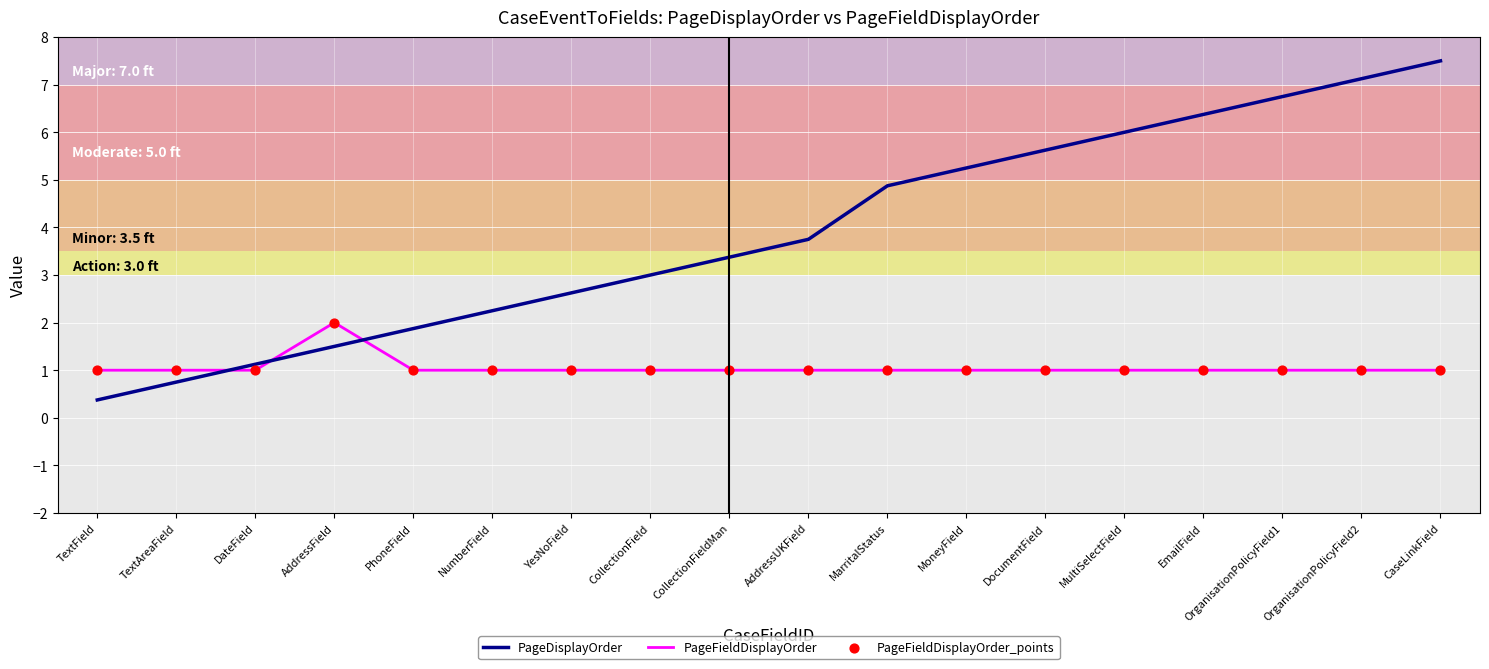

Which series has the largest total across all categories?

PageDisplayOrder